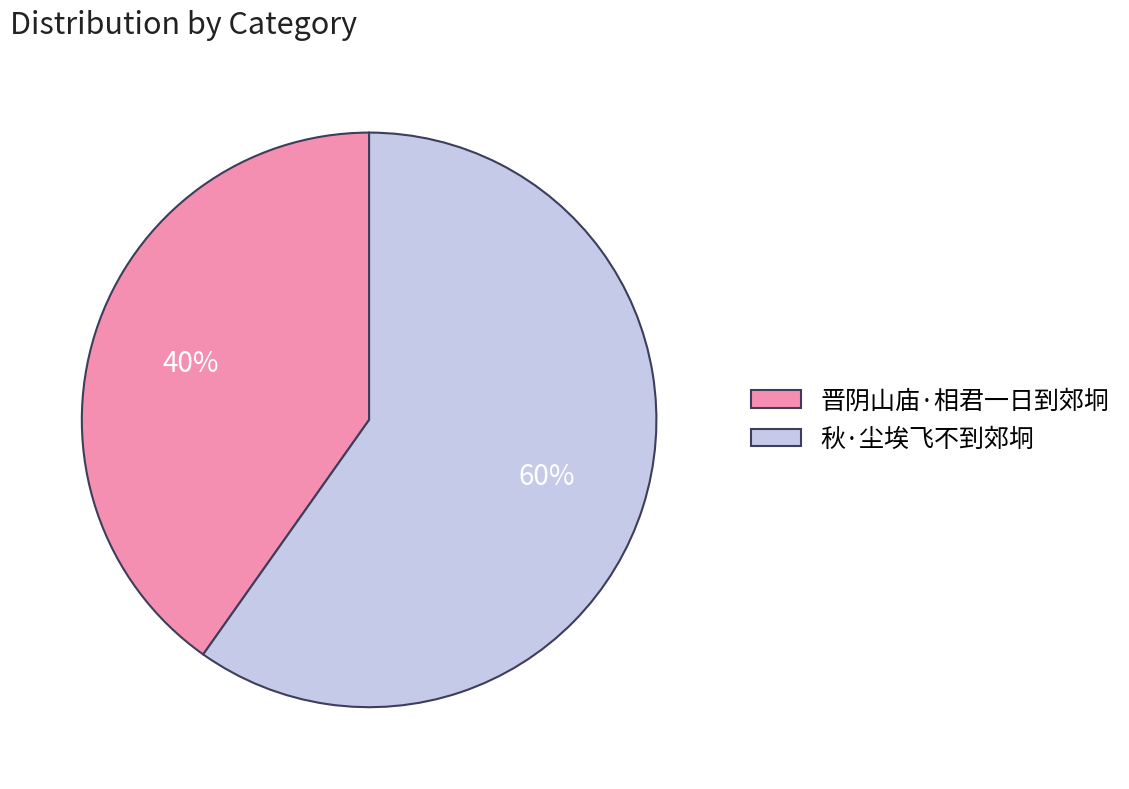

Is there a majority slice in this chart?

Yes